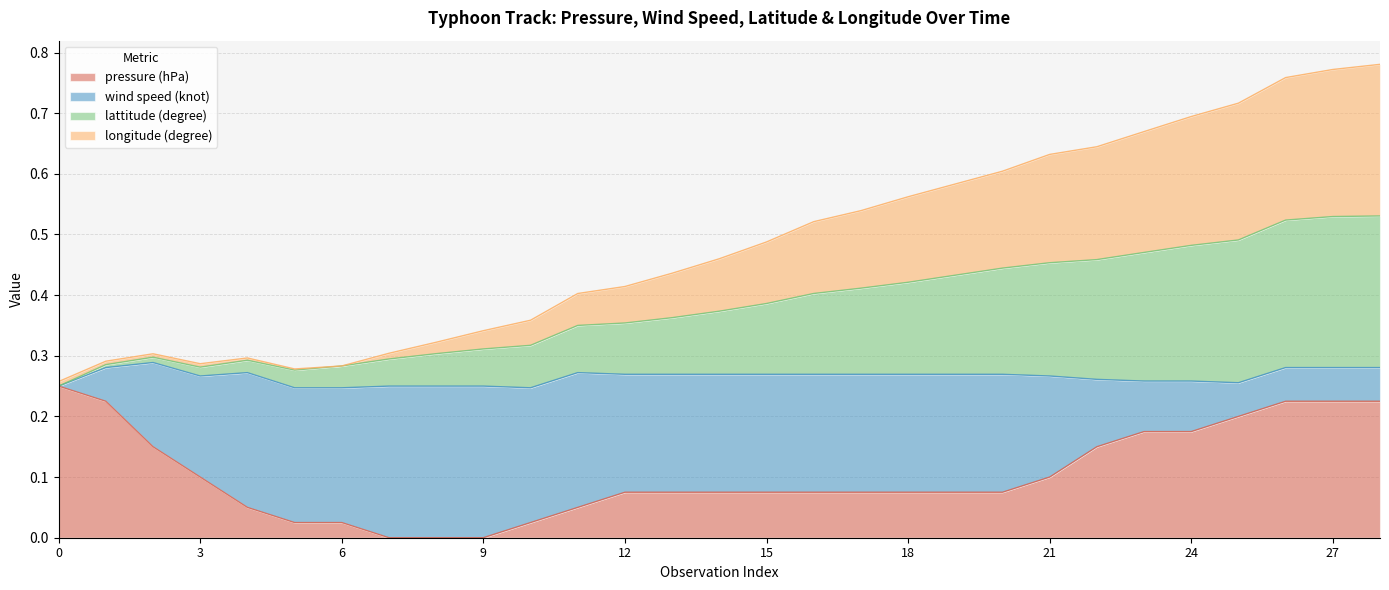

Which series has the widest spread of values?

lattitude (degree)